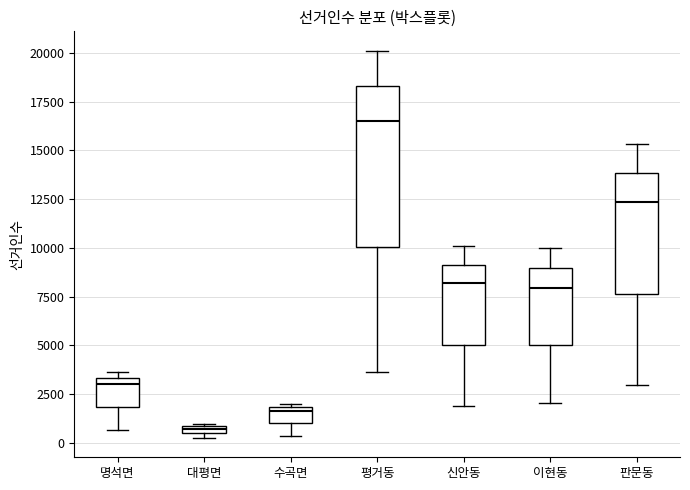

Where is the upper edge of the box for 평거동 on the y-axis? The values are not printed on the chart, so give them approximately, as read against the axis.

18500